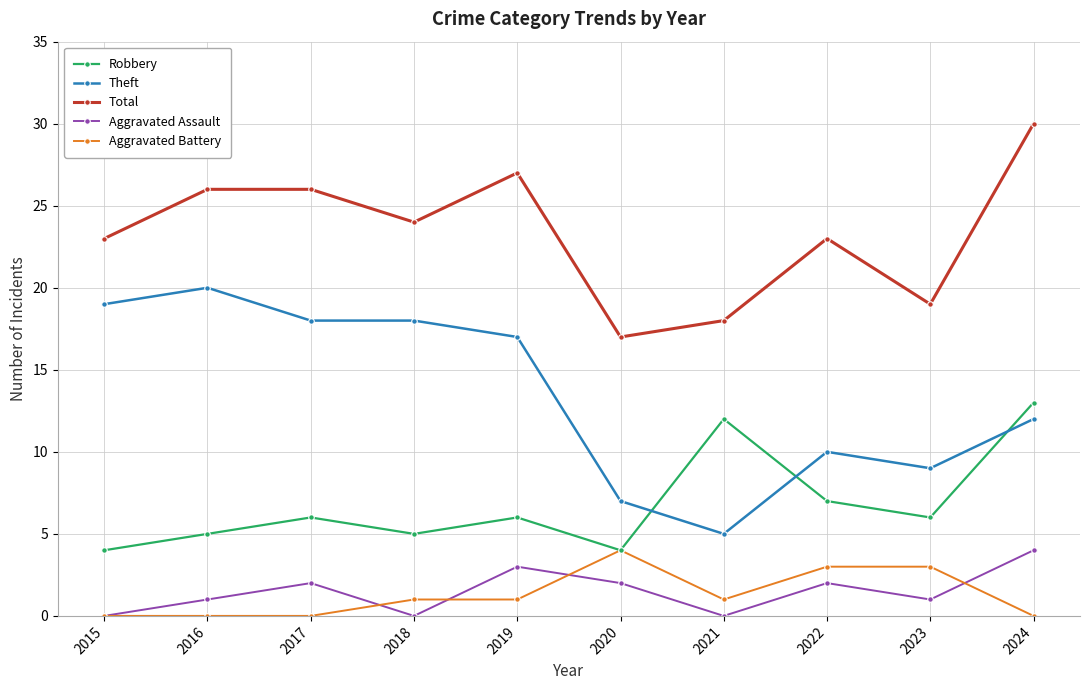

What is the total value across all series at 2024?

59